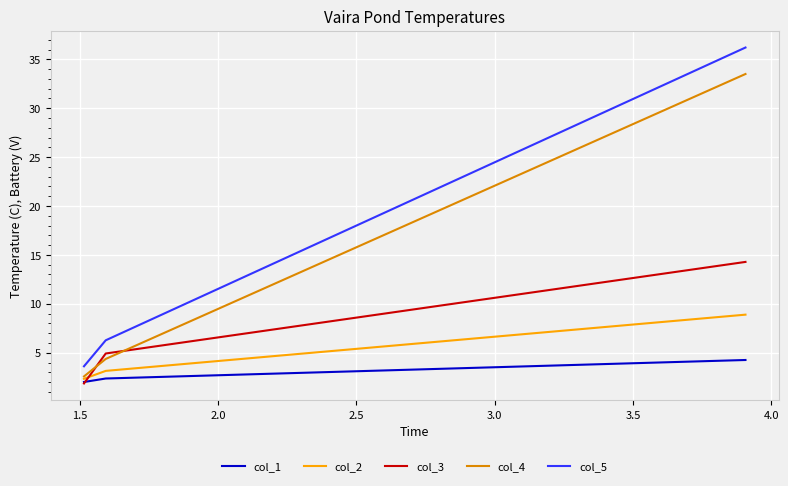

Is this an area chart (filled region under the line)?

No